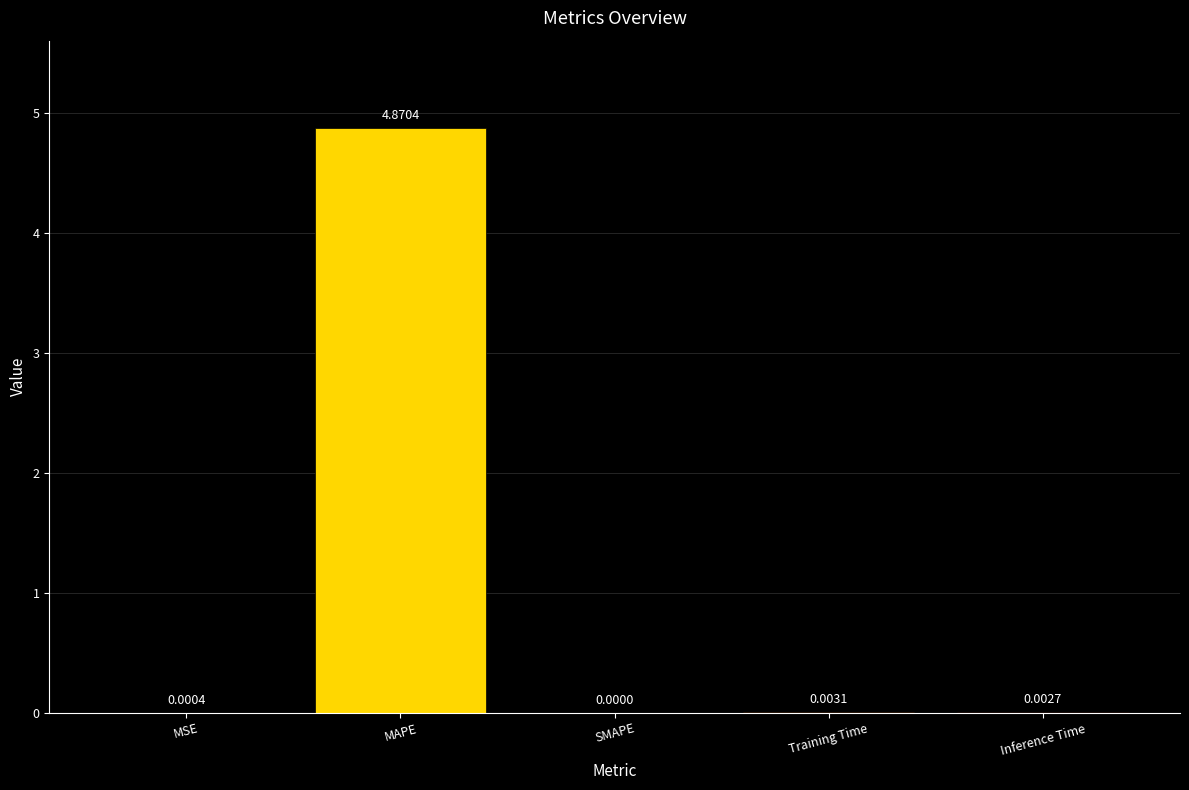

At which category does the chart reach its peak across all series?

MAPE